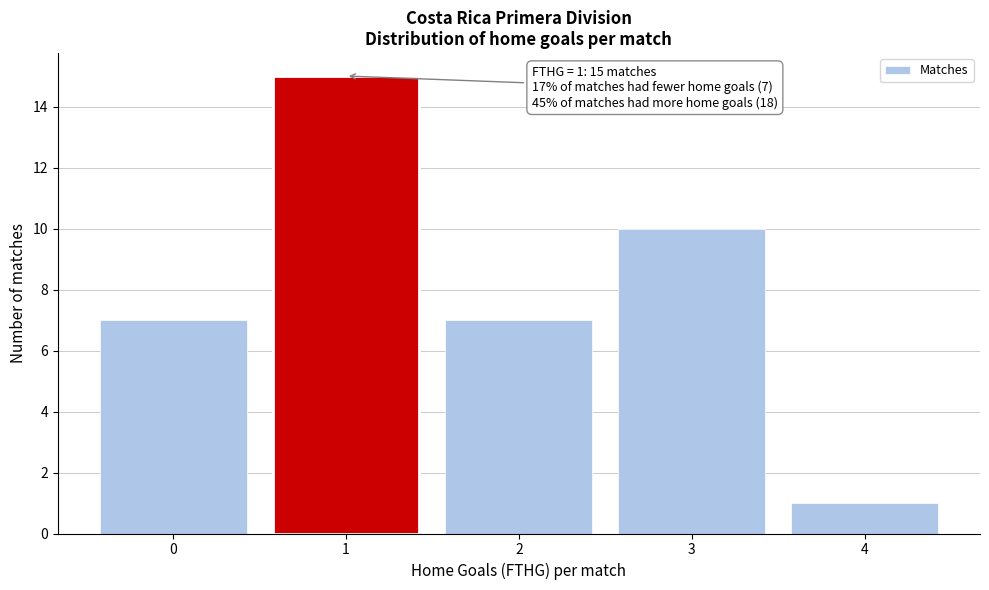

Reading left to right, what are all the values shown in this chart?

7	15	7	10	1